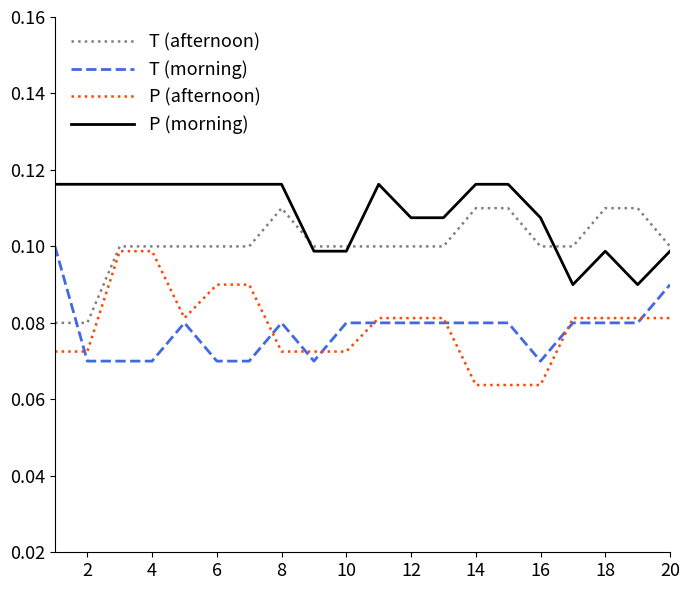

True or false: T (morning) and P (morning) cross at least once.

False